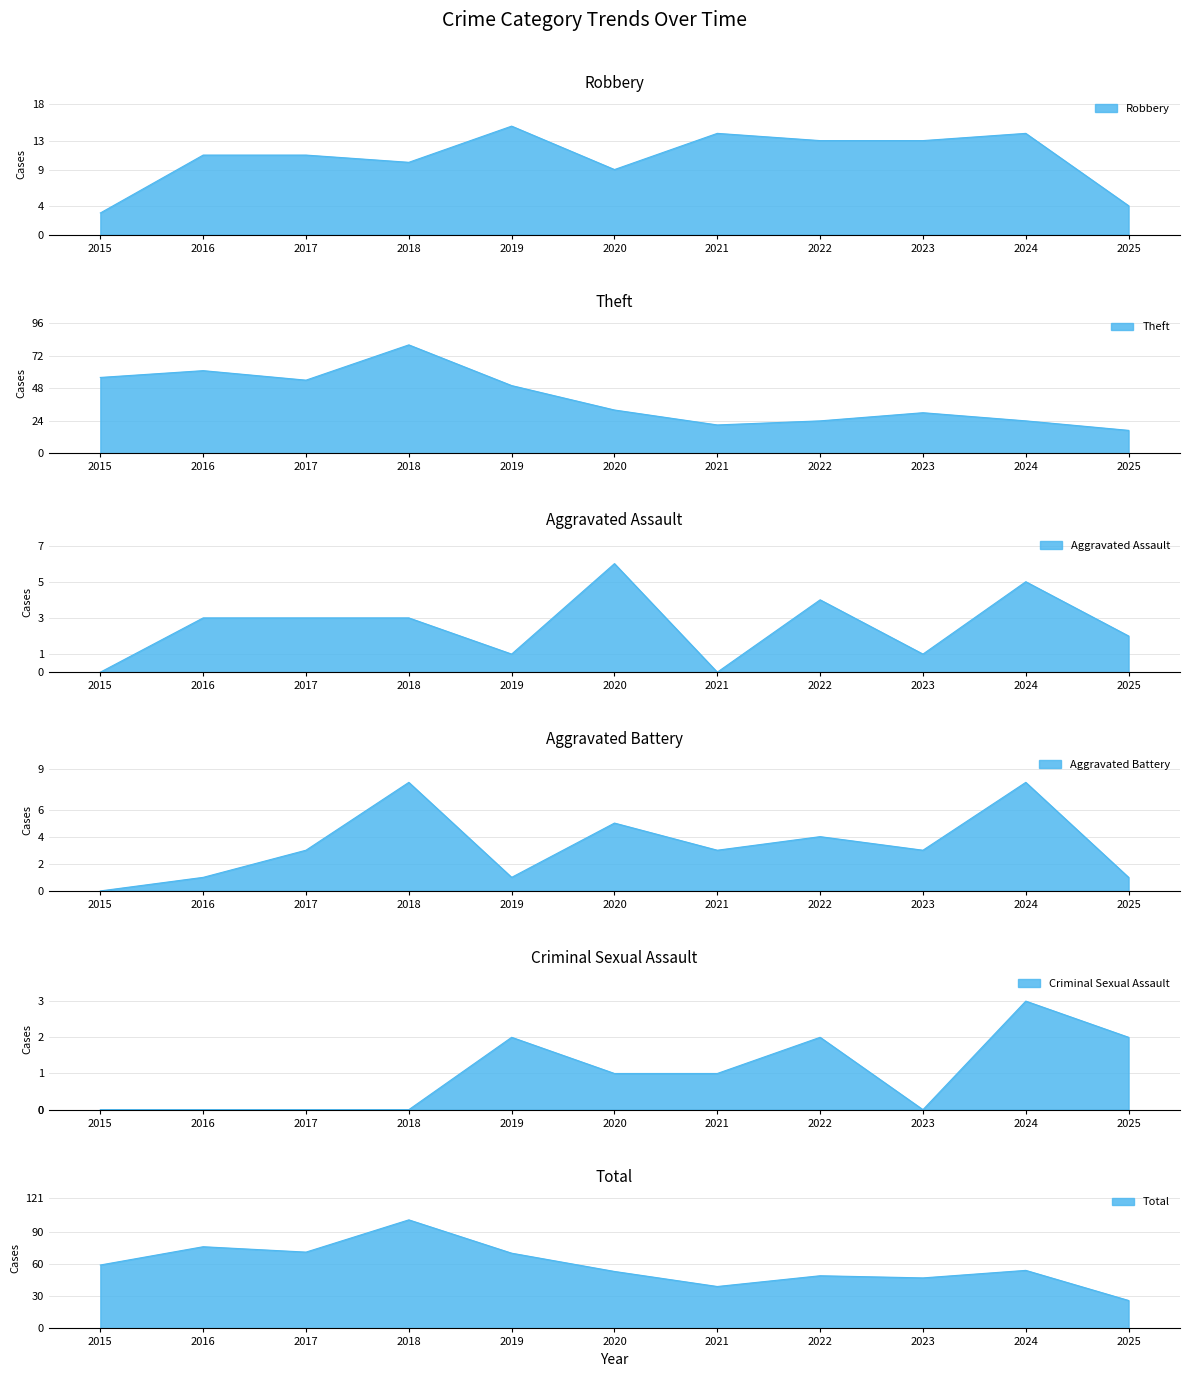

At 2016, list the series in order from smallest to largest.

Criminal Sexual Assault, Aggravated Battery, Aggravated Assault, Robbery, Theft, Total